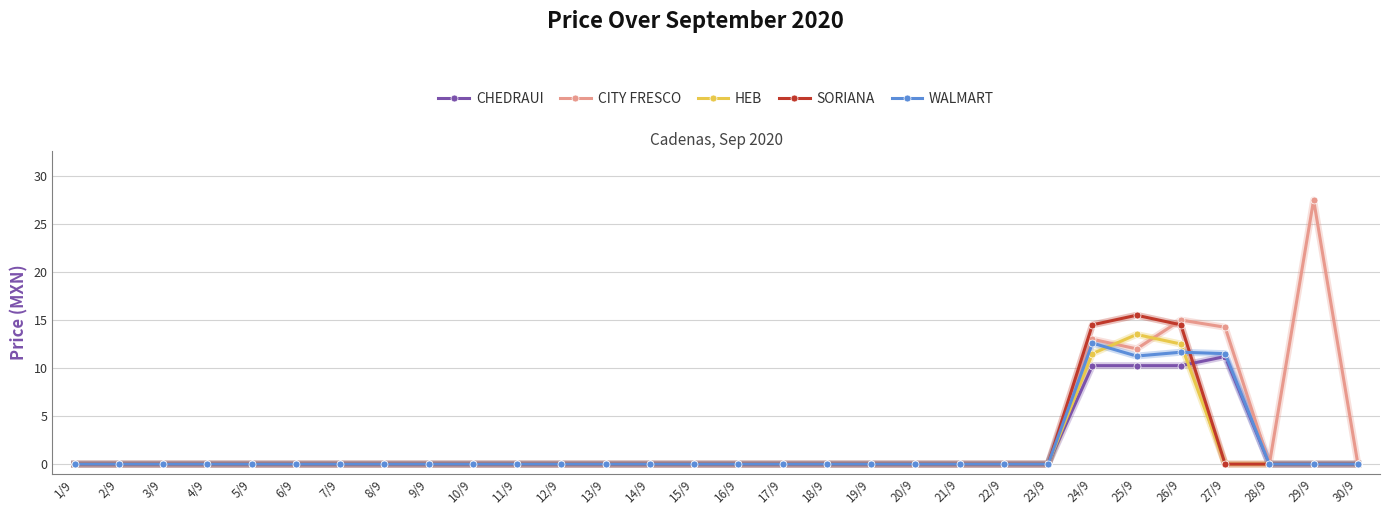

At which category is the sum across all series the highest?

26/9